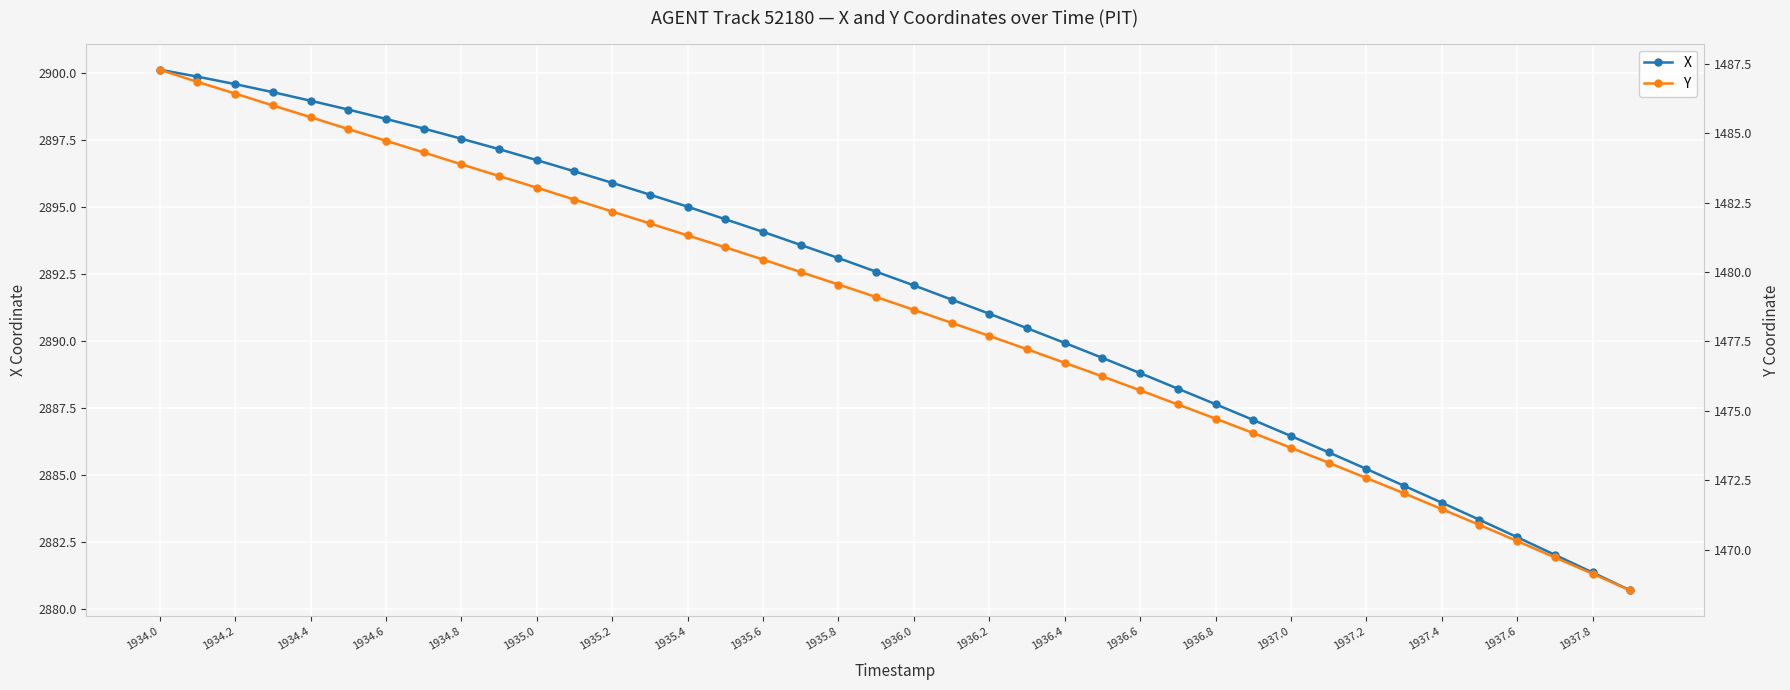

The X series shows 2894.1 at 1935.6. True or false?

True